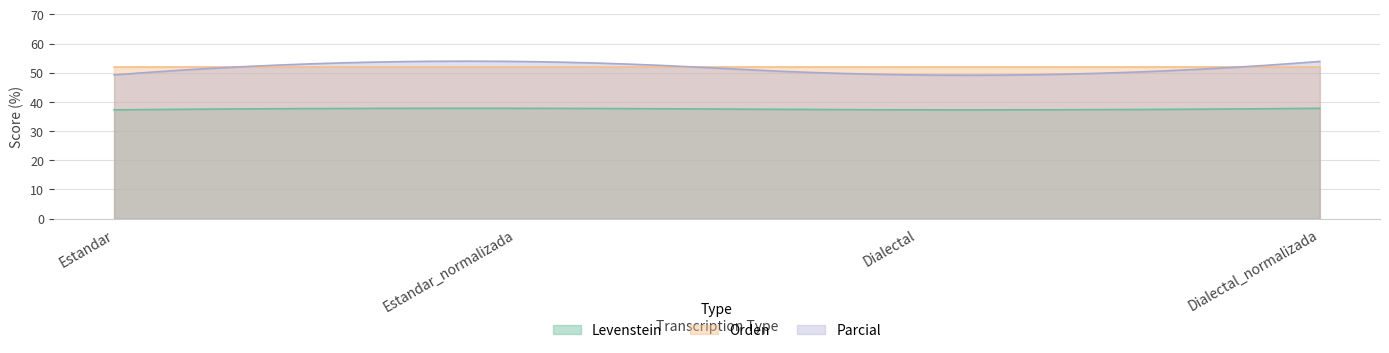

What is the label of the 3rd point from the left?

Dialectal